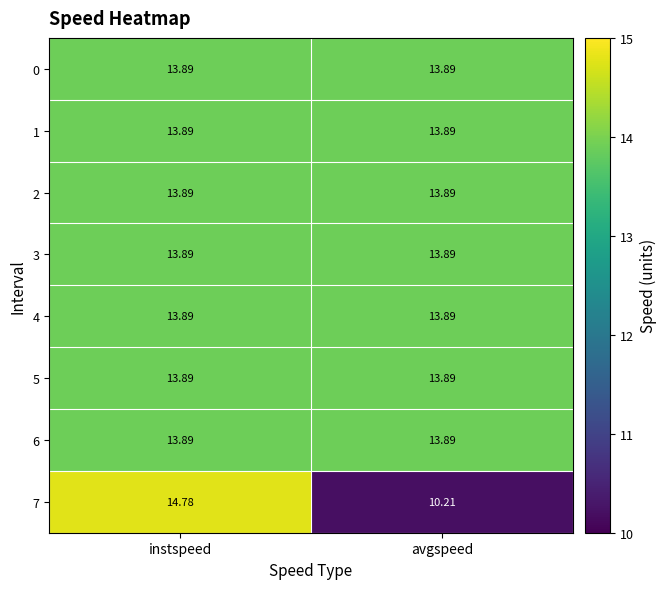

Which label corresponds to the smallest value in the chart?

avgspeed